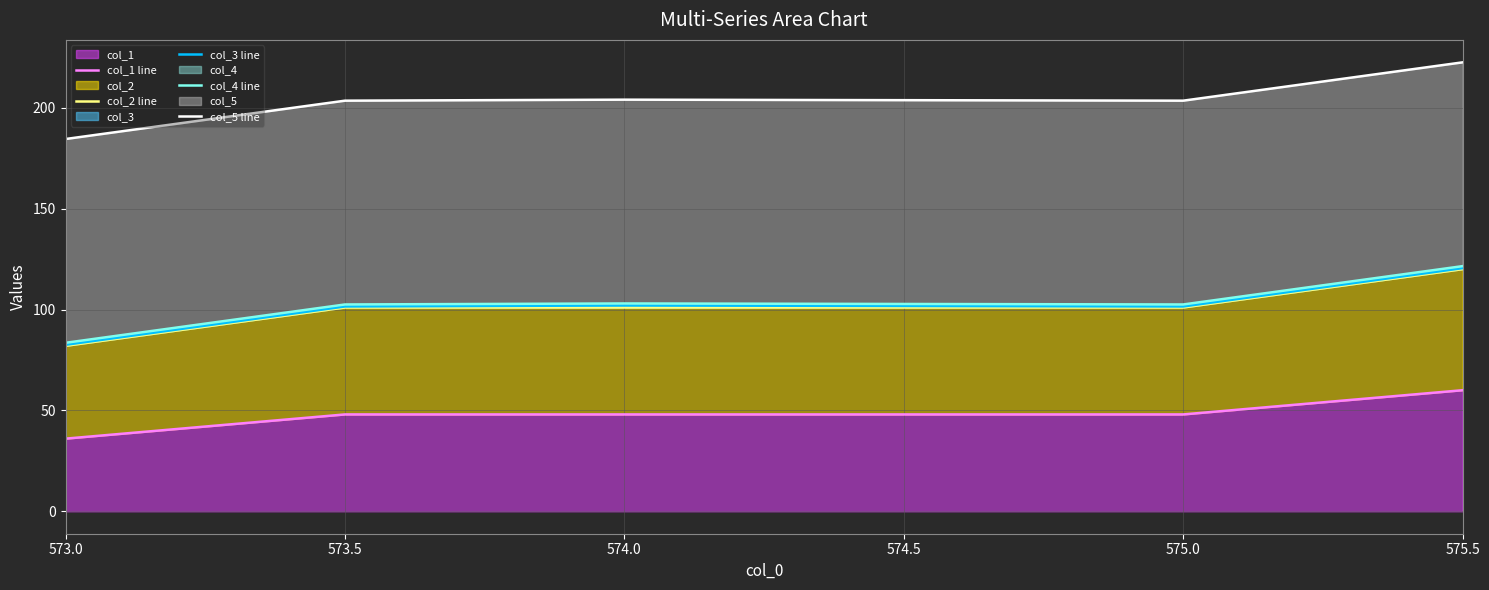

Reading left to right, what are all the values shown in this chart?

col_1 line: 36.0	48.0	48.0	48.0	60.0
col_2 line: 82.0	101.0	101.0	101.0	120.0
col_3 line: 82.5	101.5	102.0	101.5	120.5
col_4 line: 83.5	102.5	103.0	102.5	121.5
col_5 line: 184.5	203.5	204.0	203.5	222.5